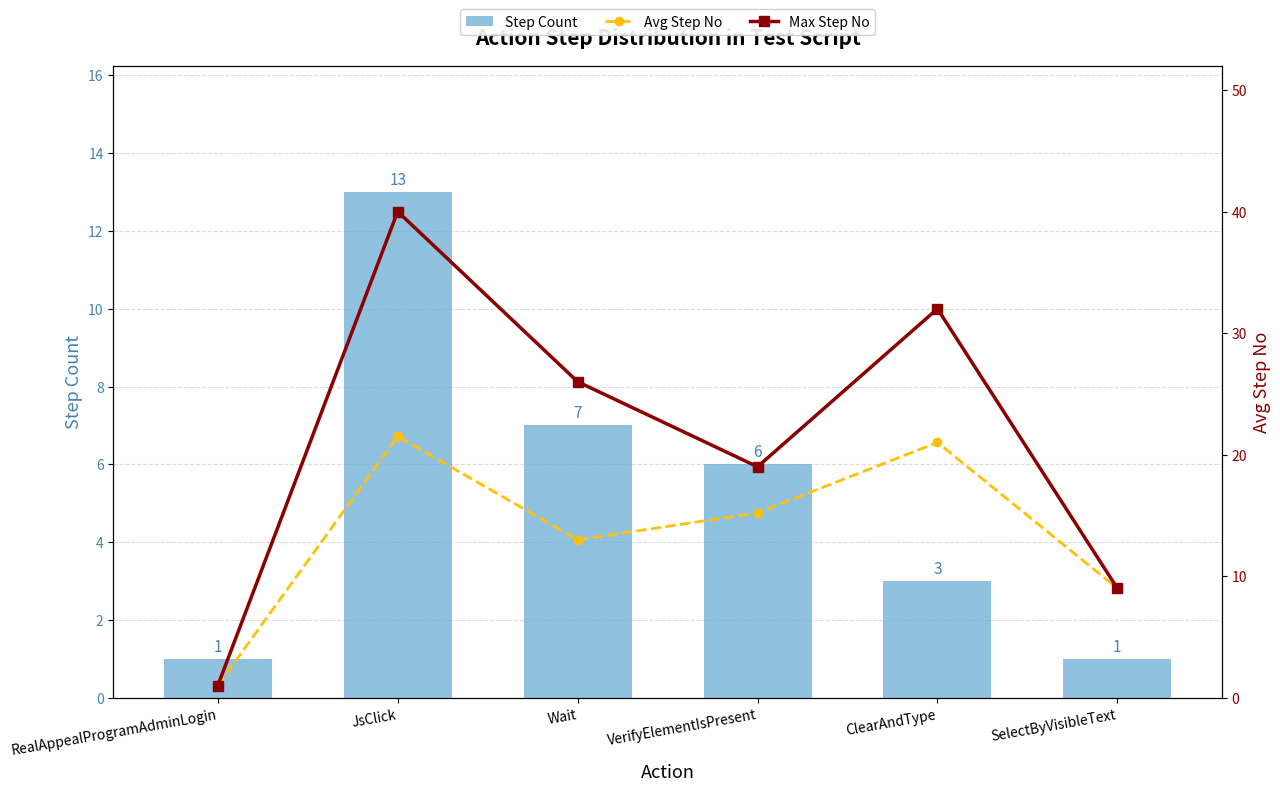

What position from the left is VerifyElementIsPresent?

4